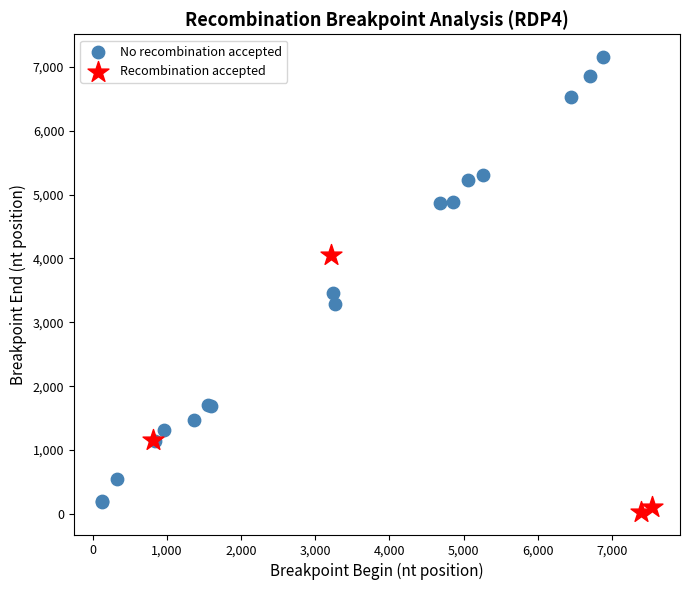

Which series reaches the minimum Y coordinate?

Recombination accepted